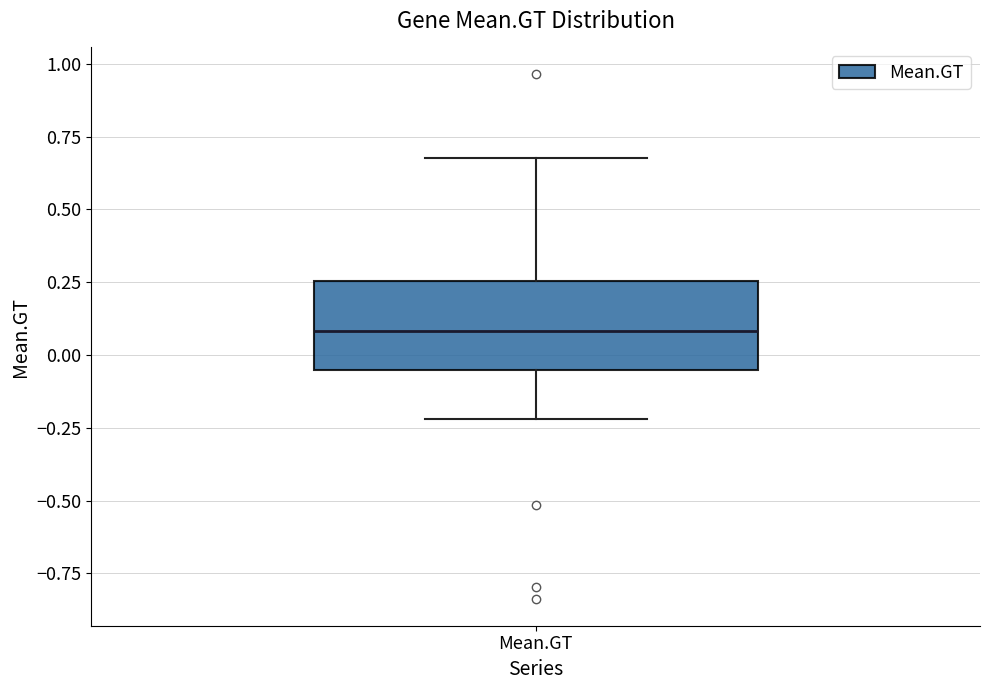

Read this box plot against the y-axis: the position of the median line, the range covered by the box, and the ends of both whiskers. The values are not printed on the chart, so give them approximately, as read against the axis.

median 0.10, box -0.05 to 0.25, whiskers -0.20 to 0.70